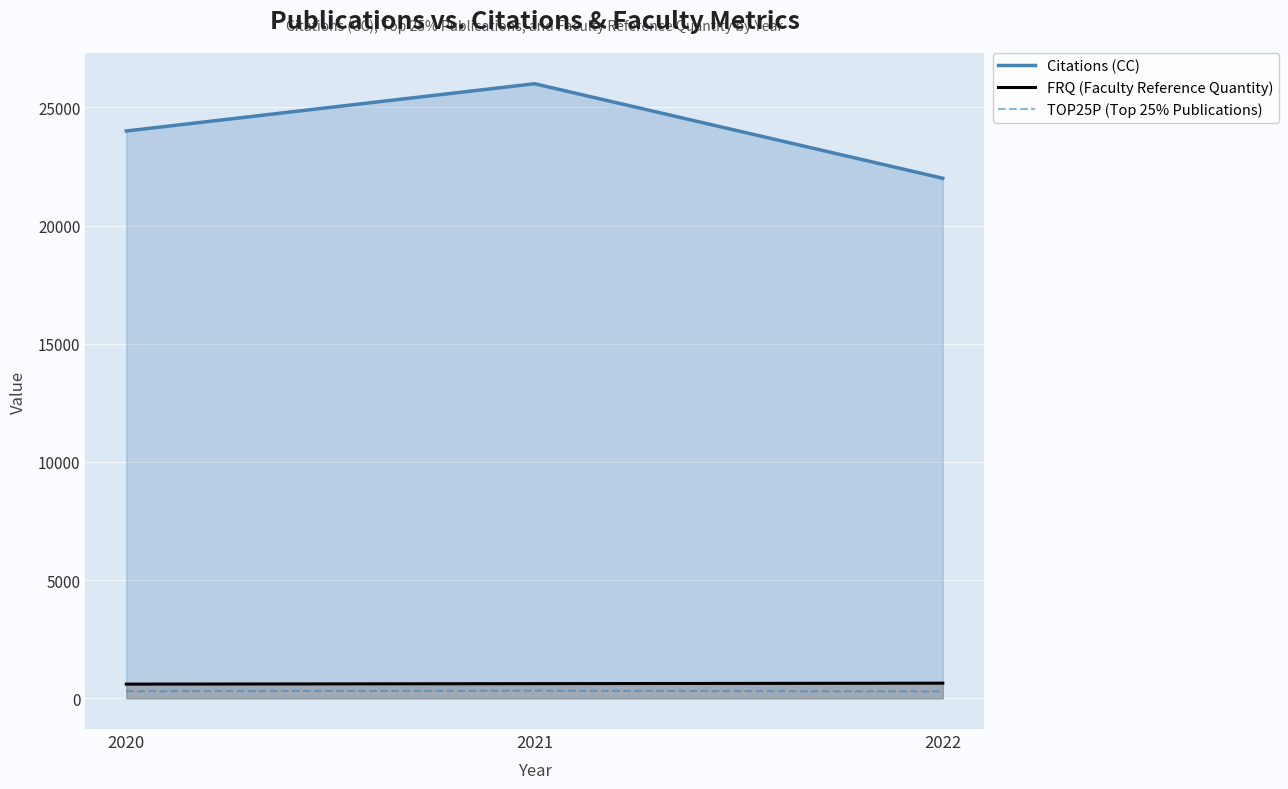

At which label does FRQ (Faculty Reference Quantity) first exceed 620?

2022